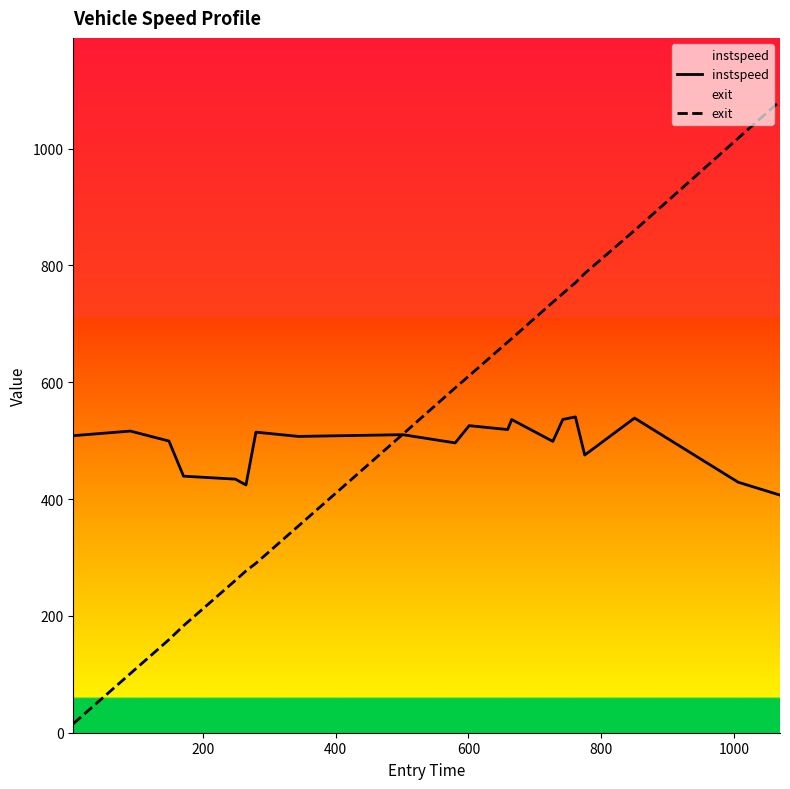

Does the chart display data point markers on the line(s)?

No